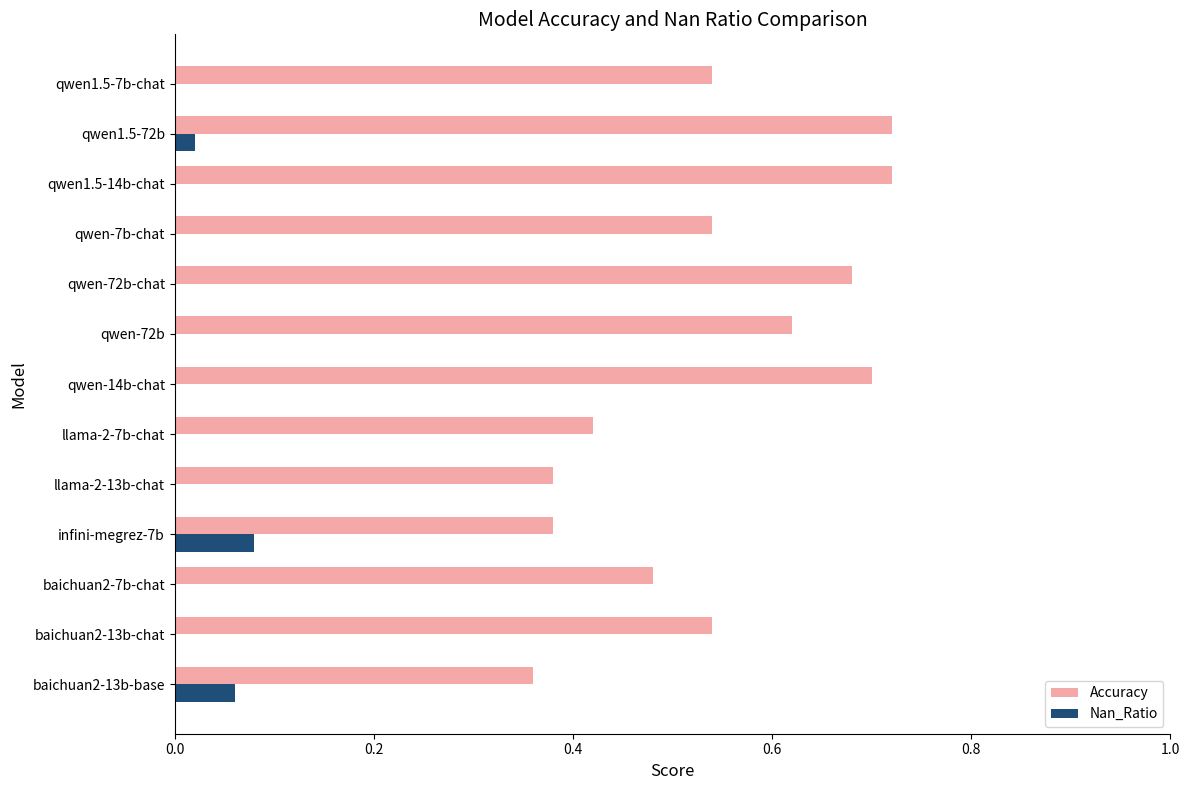

Count the number of categories in the chart.

13